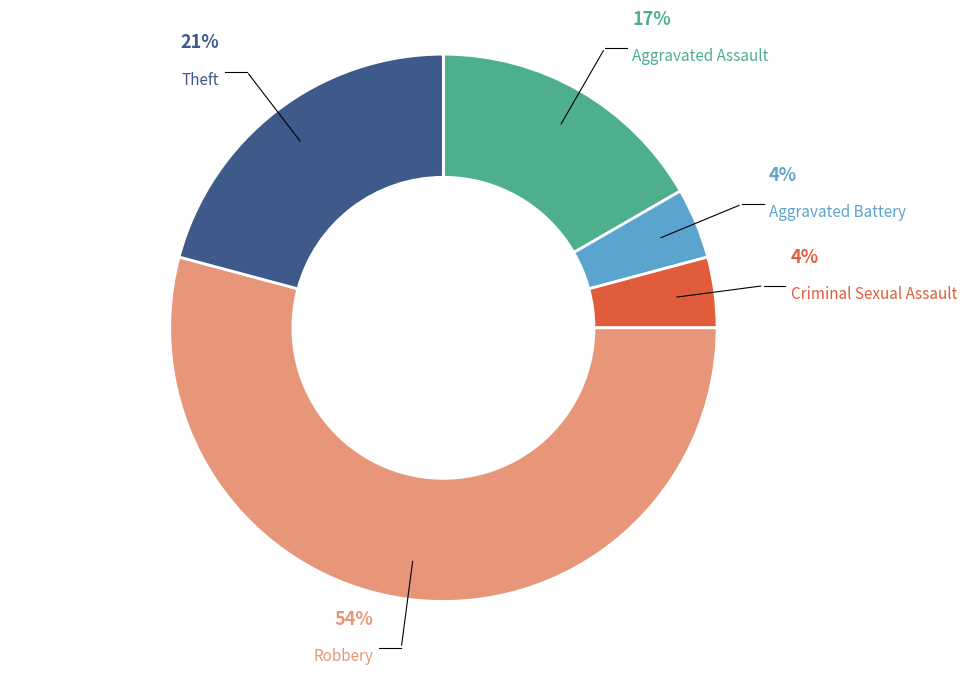

Combined, do Aggravated Battery and Aggravated Assault account for over 50%?

No